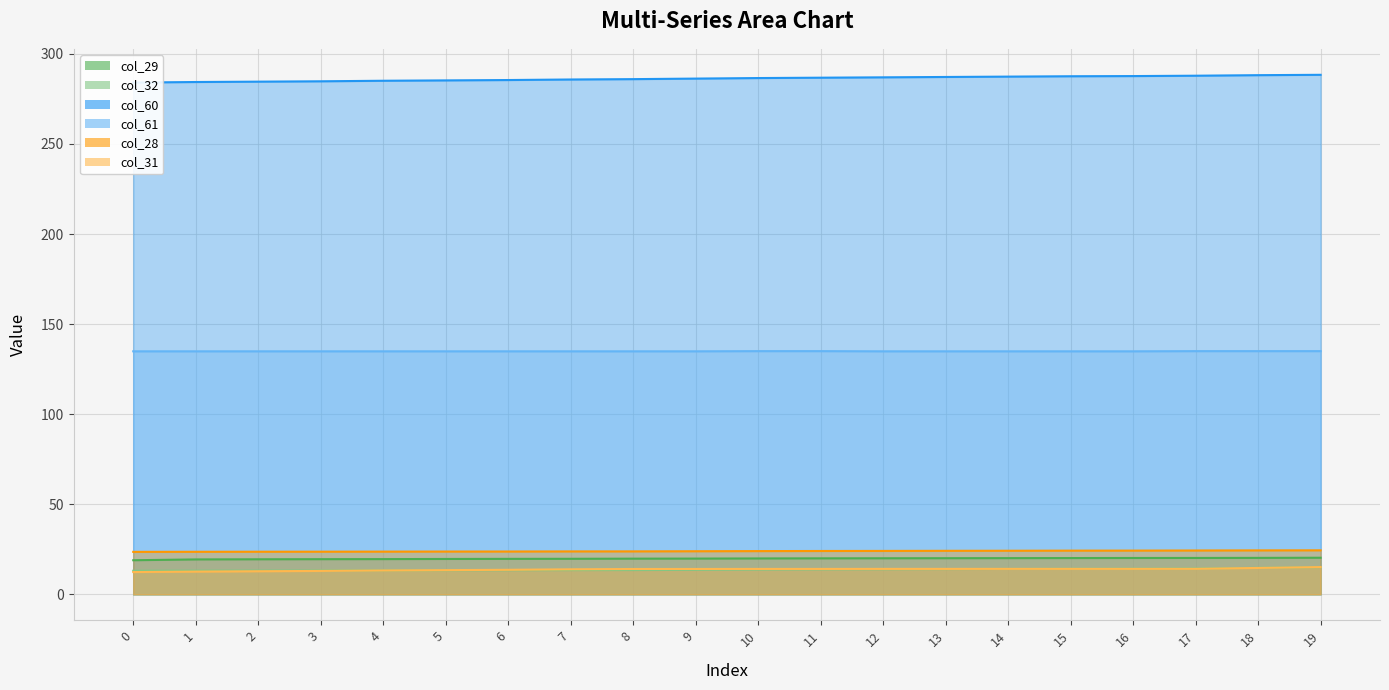

What is the total value across all series at 8?

492.1